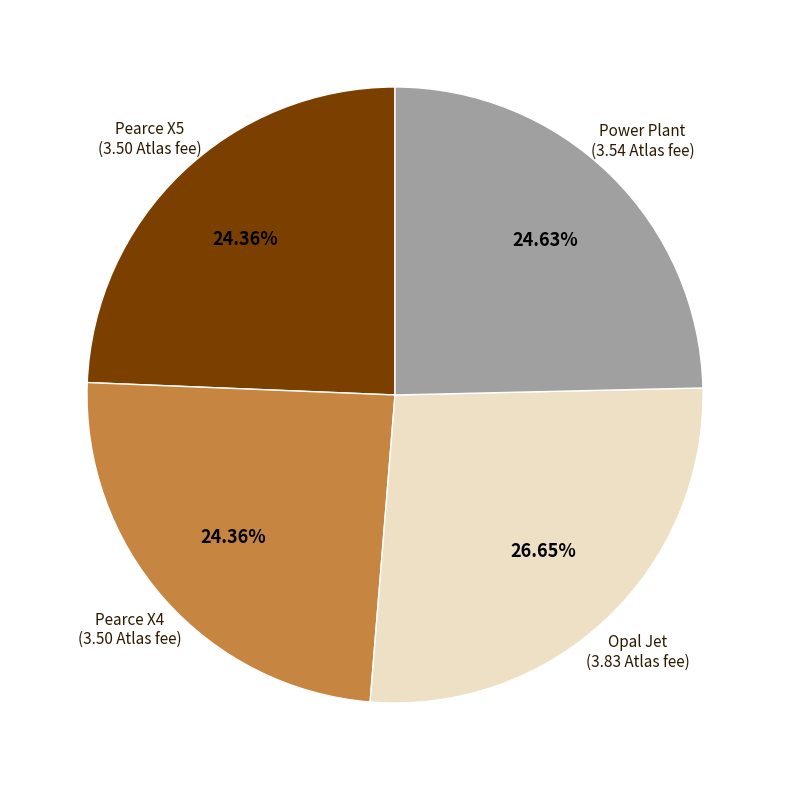

Approximately how many times larger is the value at Pearce X4 compared to Pearce X5?

1.0